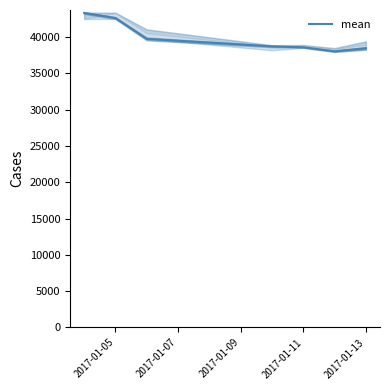

What is the lowest value of the mean series?

38010